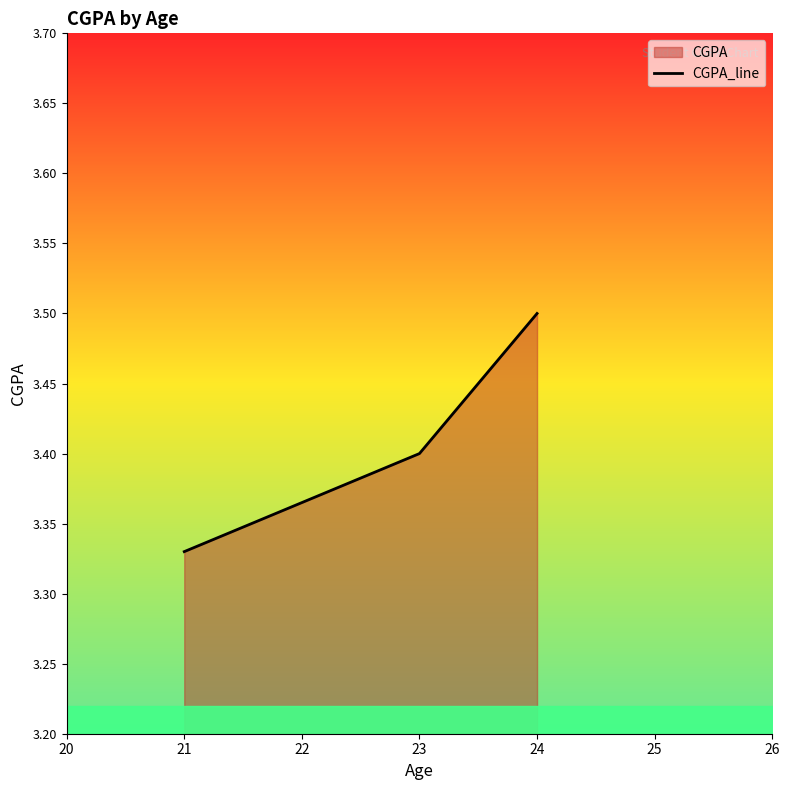

What is the value of the 2nd point from the left?

3.4